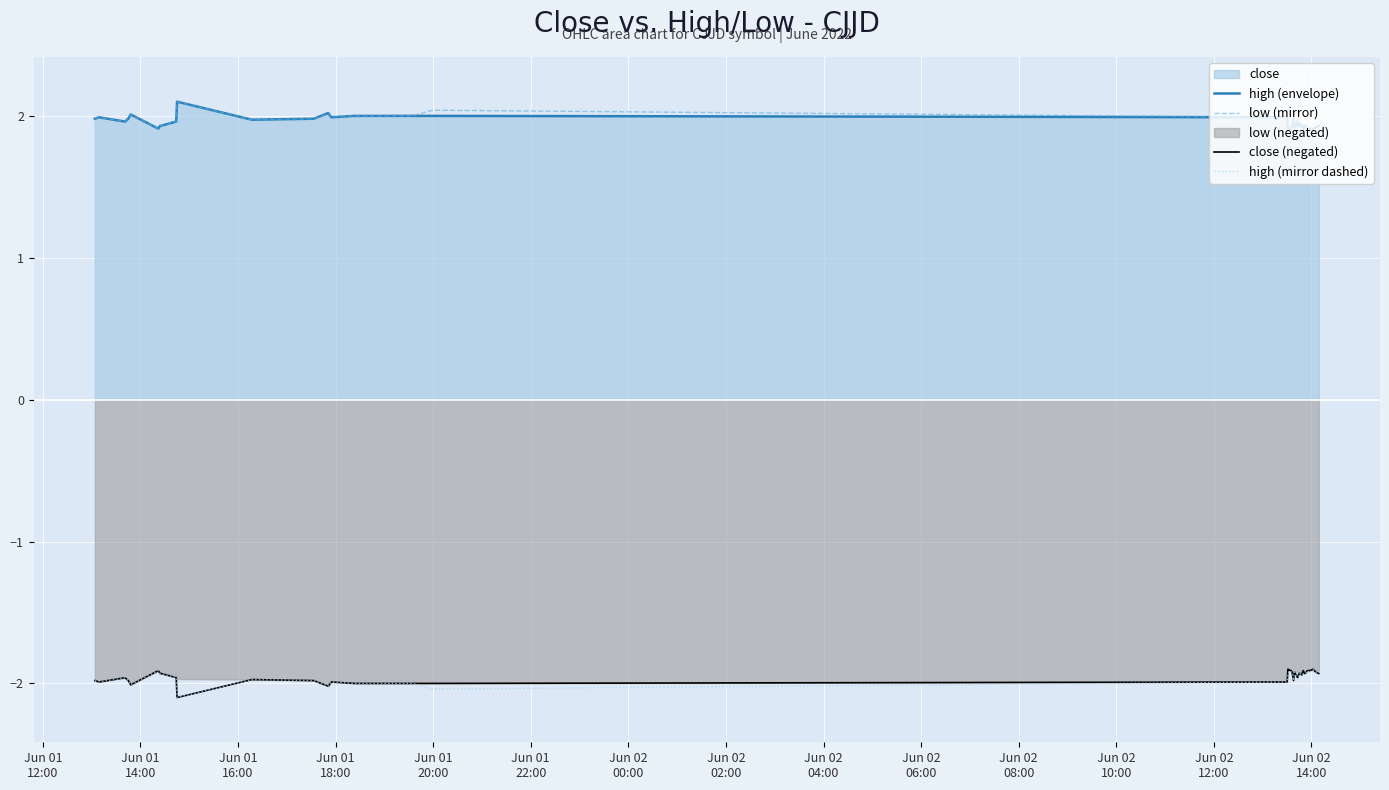

At how many categories does at least one series exceed -1?

40